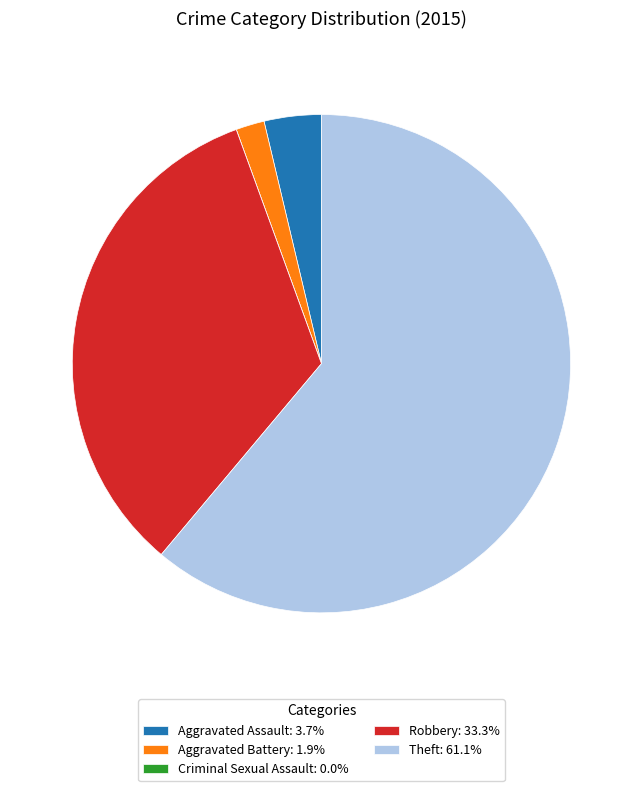

Which category has the biggest portion of the pie?

Theft